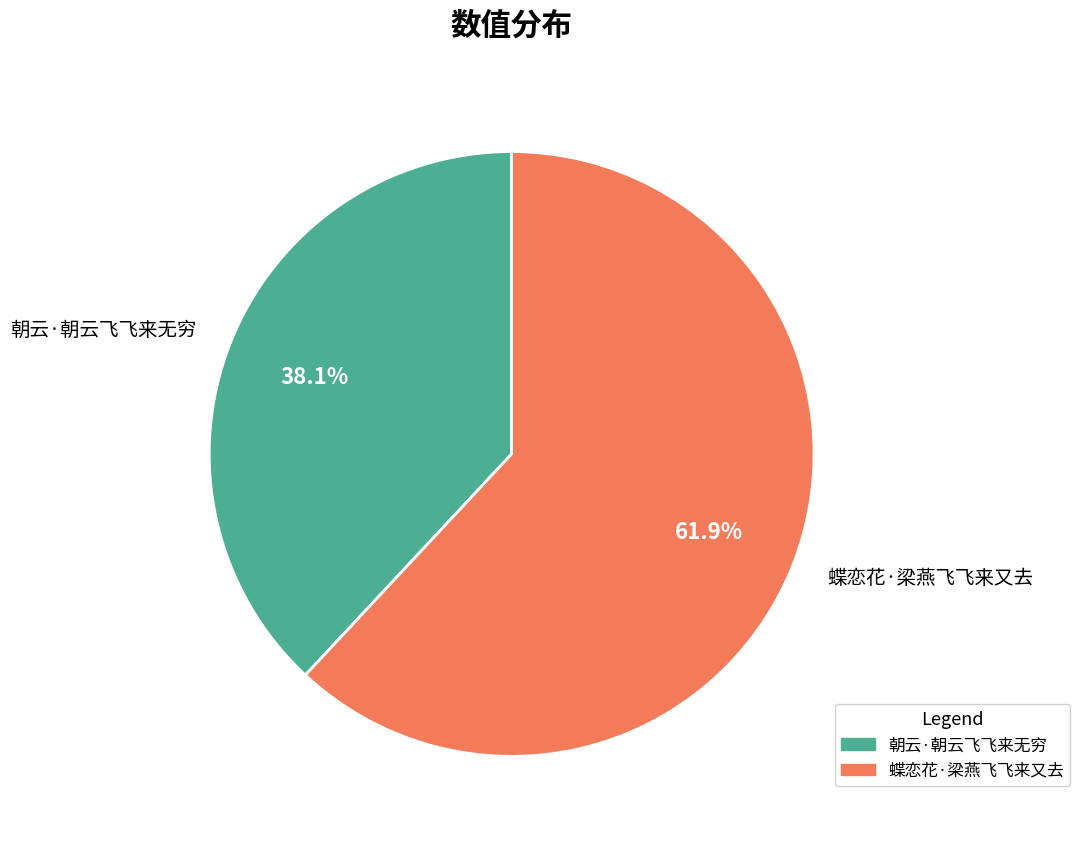

Does 蝶恋花·梁燕飞飞来又去 represent more than half of the total?

Yes